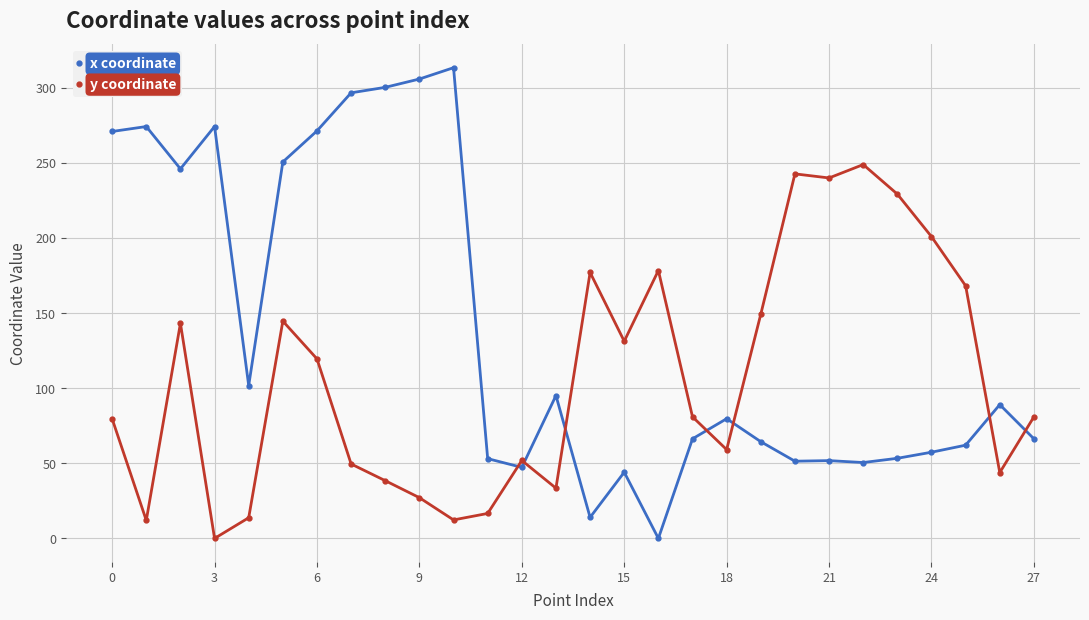

What is the highest value of the x coordinate series?

313.3